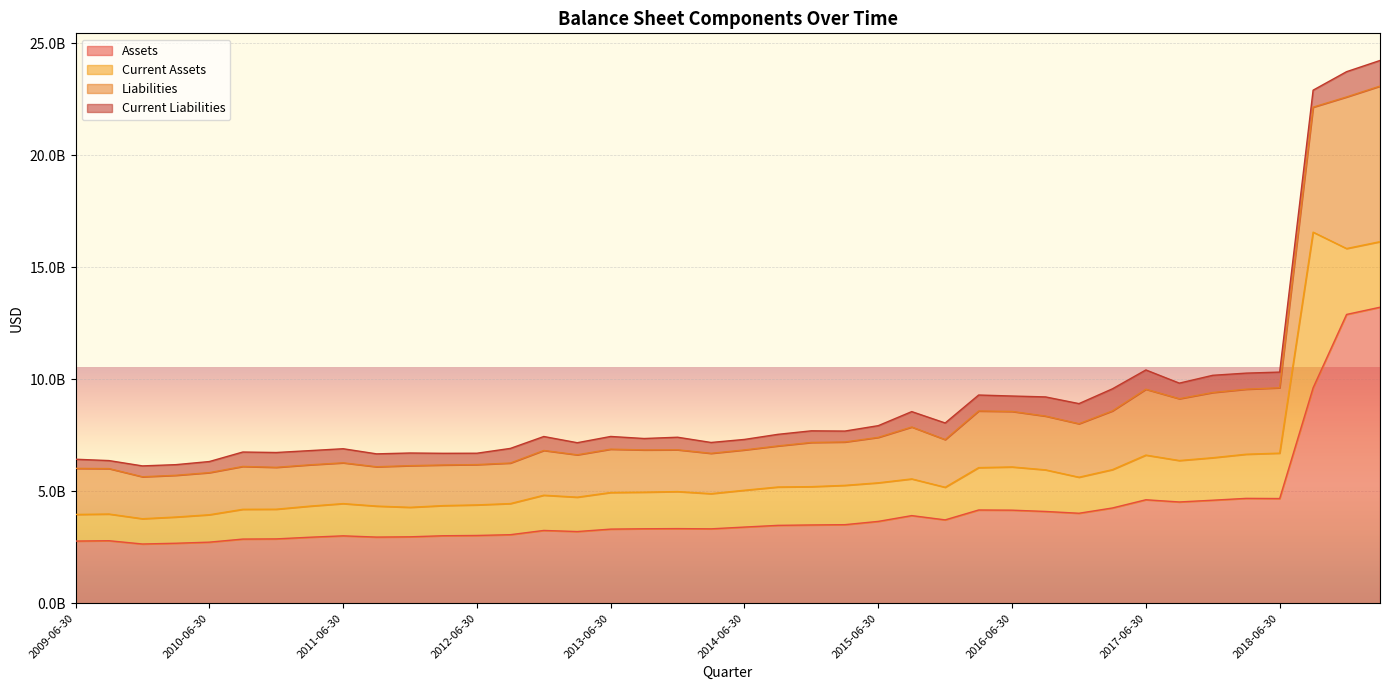

What is the difference between the Liabilities values at 2011-12-31 and 2015-12-31?

1340389000